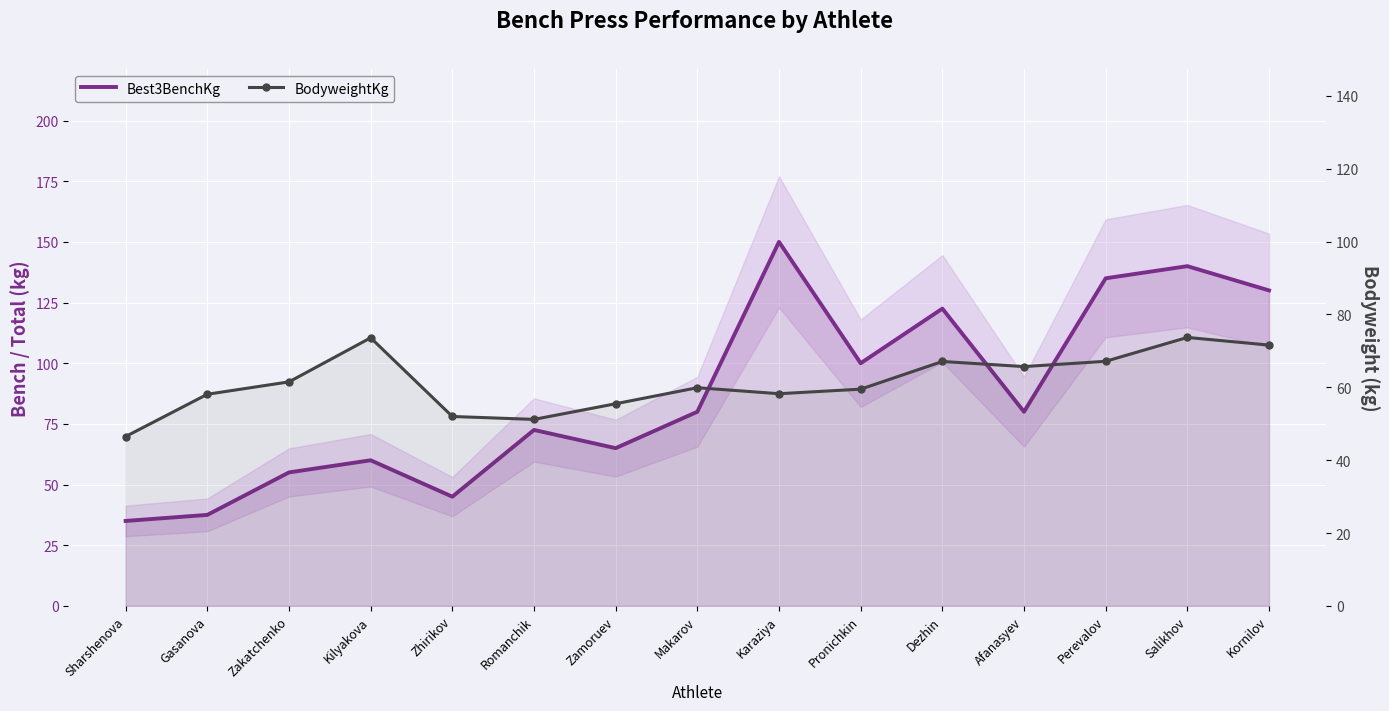

True or false: BodyweightKg has a value of 46.5 at Sharshenova.

True